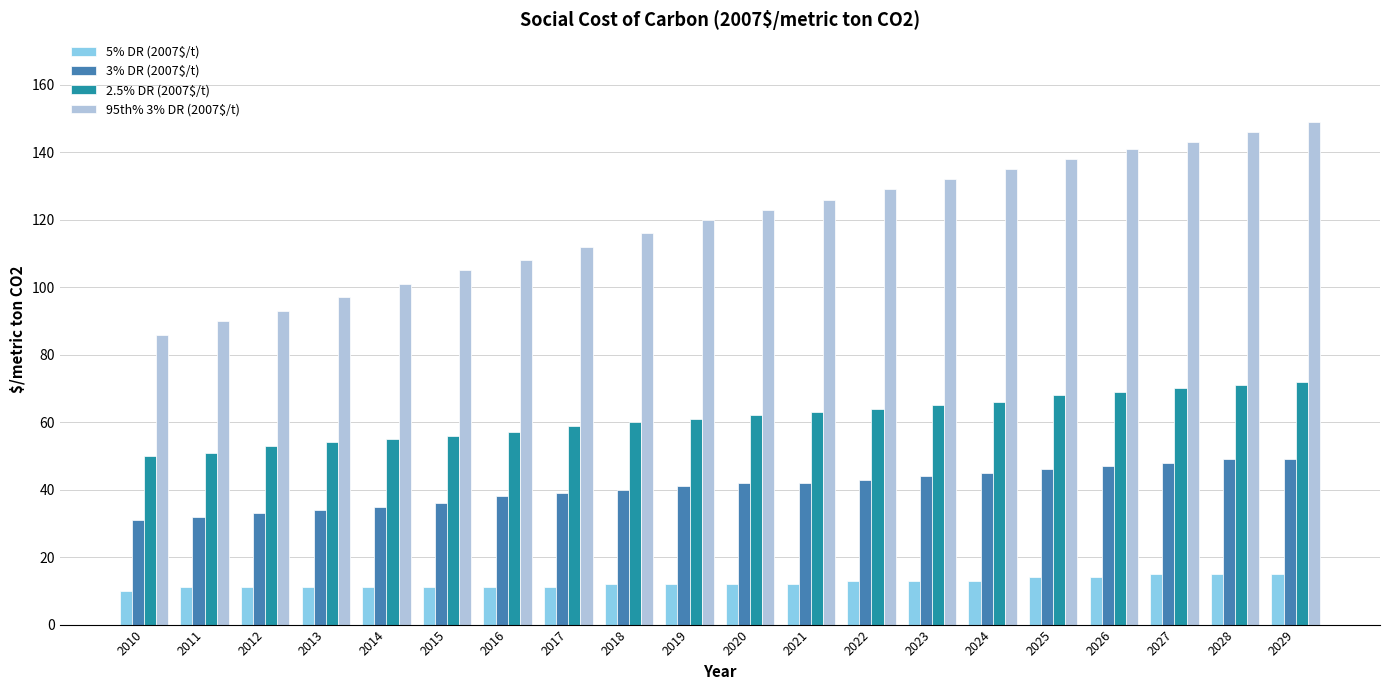

What is the spread (max minus min) of values at 2015?

94